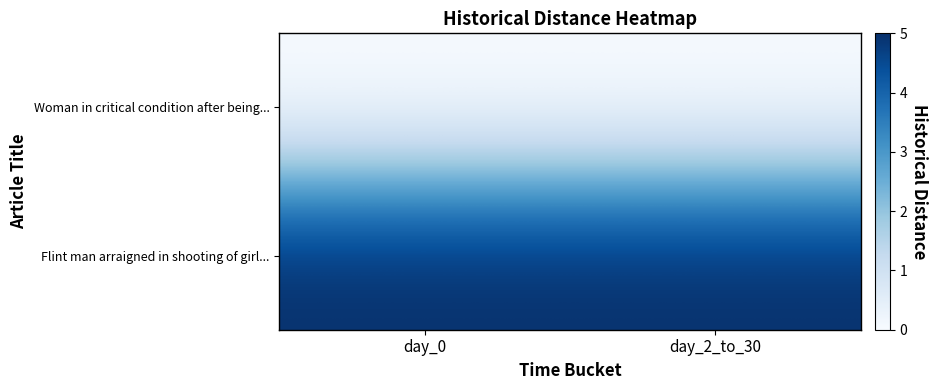

Reading left to right, transcribe all the data shown in this chart.

Woman in critical condition after being...: day_0=0	day_2_to_30=0
Flint man arraigned in shooting of girl...: day_0=5	day_2_to_30=5